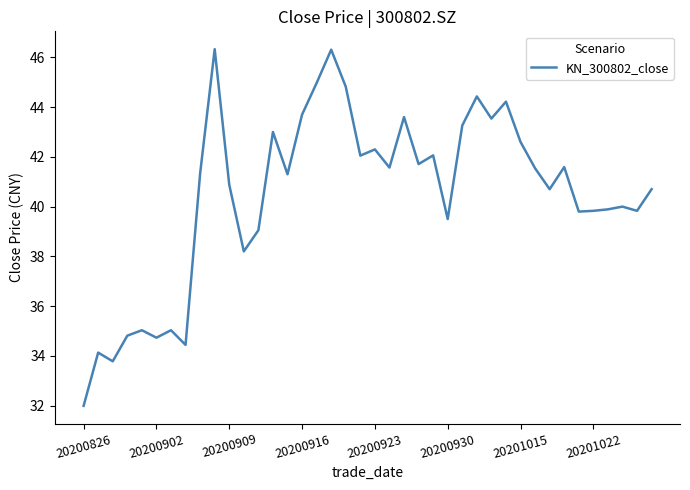

What is the difference between the maximum and minimum values?

14.3